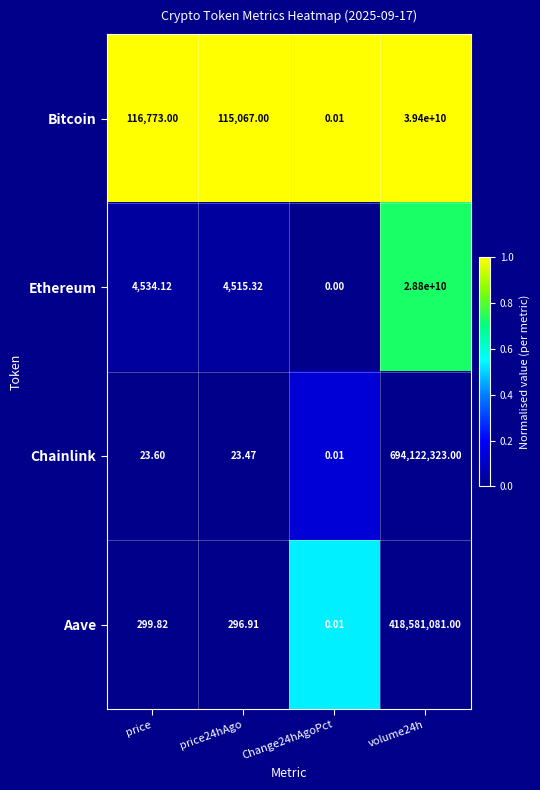

Which series has the widest spread of values?

Bitcoin